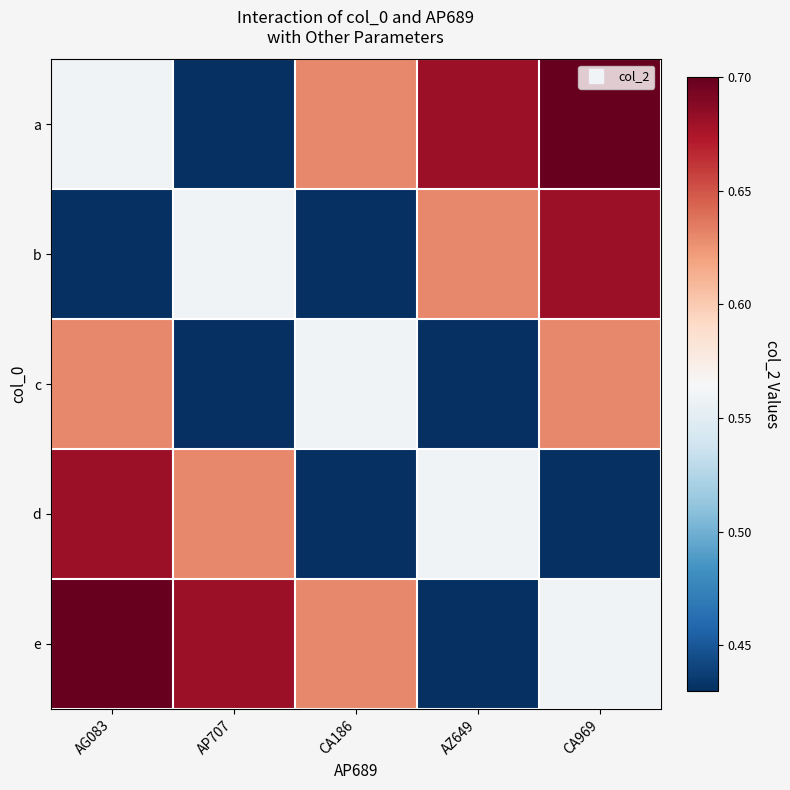

At which category is the sum across all series the highest?

AG083